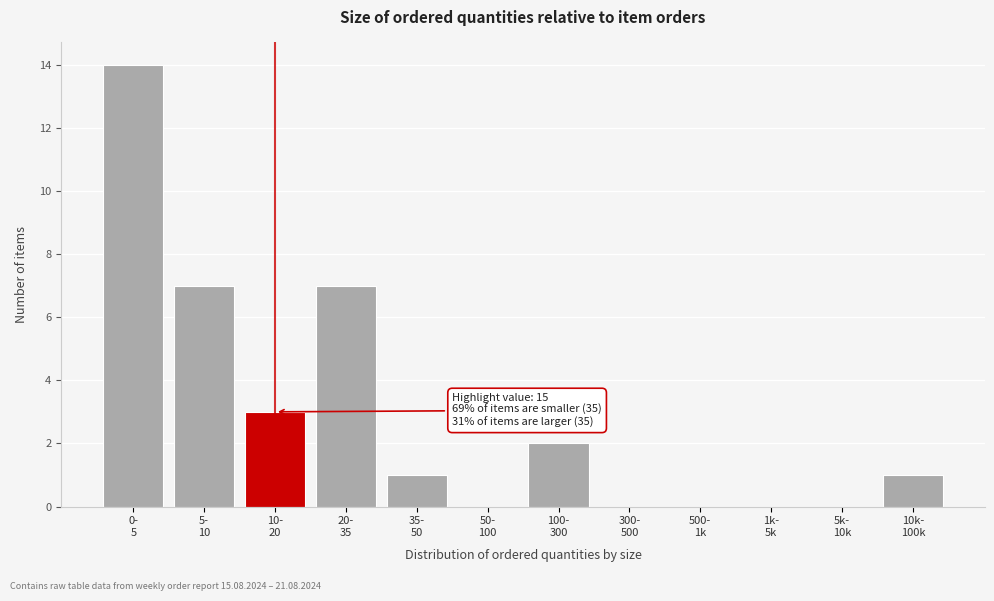

What is the maximum value shown in the chart?

14